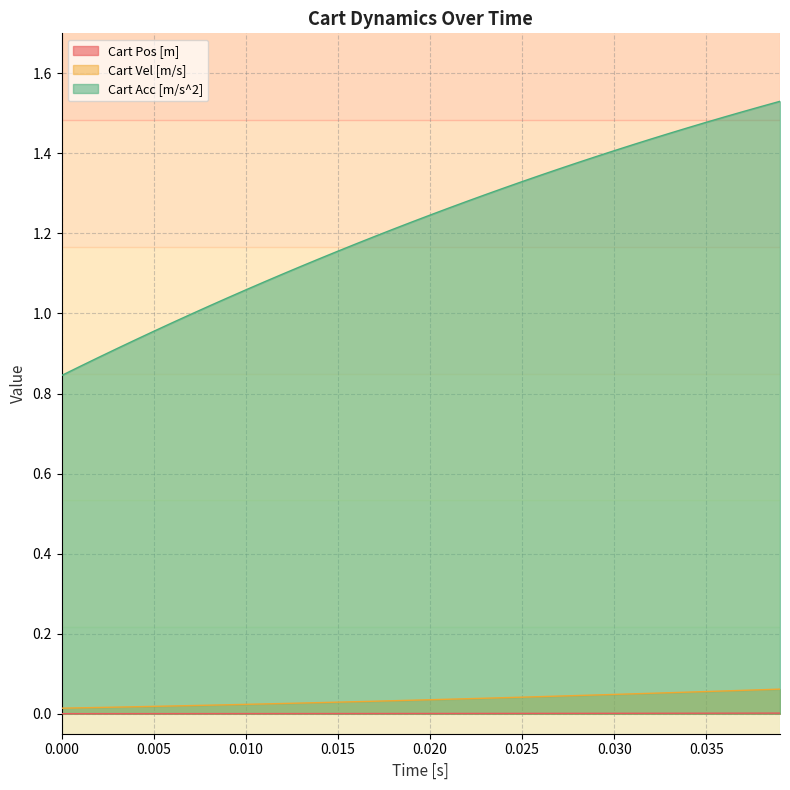

What are all the series names shown in the legend?

Cart Pos [m], Cart Vel [m/s], Cart Acc [m/s^2]